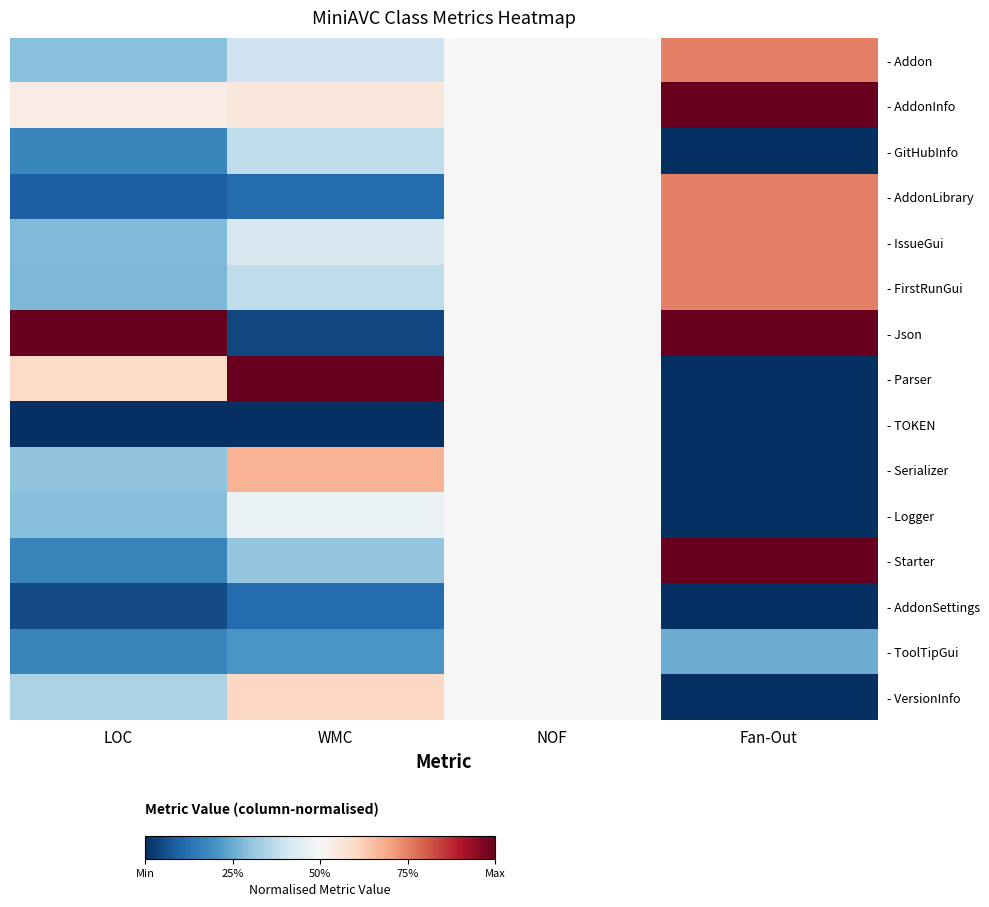

Reading left to right, list all the values displayed in this chart.

- Addon: LOC=0.3	WMC=0.4	NOF=0.5	Fan-Out=0.8
- AddonInfo: LOC=0.5	WMC=0.6	NOF=0.5	Fan-Out=1.0
- GitHubInfo: LOC=0.2	WMC=0.4	NOF=0.5	Fan-Out=0.0
- AddonLibrary: LOC=0.1	WMC=0.1	NOF=0.5	Fan-Out=0.8
- IssueGui: LOC=0.3	WMC=0.4	NOF=0.5	Fan-Out=0.8
- FirstRunGui: LOC=0.3	WMC=0.4	NOF=0.5	Fan-Out=0.8
- Json: LOC=1.0	WMC=0.0	NOF=0.5	Fan-Out=1.0
- Parser: LOC=0.6	WMC=1.0	NOF=0.5	Fan-Out=0.0
- TOKEN: LOC=0.0	WMC=0.0	NOF=0.5	Fan-Out=0.0
- Serializer: LOC=0.3	WMC=0.7	NOF=0.5	Fan-Out=0.0
- Logger: LOC=0.3	WMC=0.5	NOF=0.5	Fan-Out=0.0
- Starter: LOC=0.2	WMC=0.3	NOF=0.5	Fan-Out=1.0
- AddonSettings: LOC=0.1	WMC=0.1	NOF=0.5	Fan-Out=0.0
- ToolTipGui: LOC=0.2	WMC=0.2	NOF=0.5	Fan-Out=0.2
- VersionInfo: LOC=0.3	WMC=0.6	NOF=0.5	Fan-Out=0.0